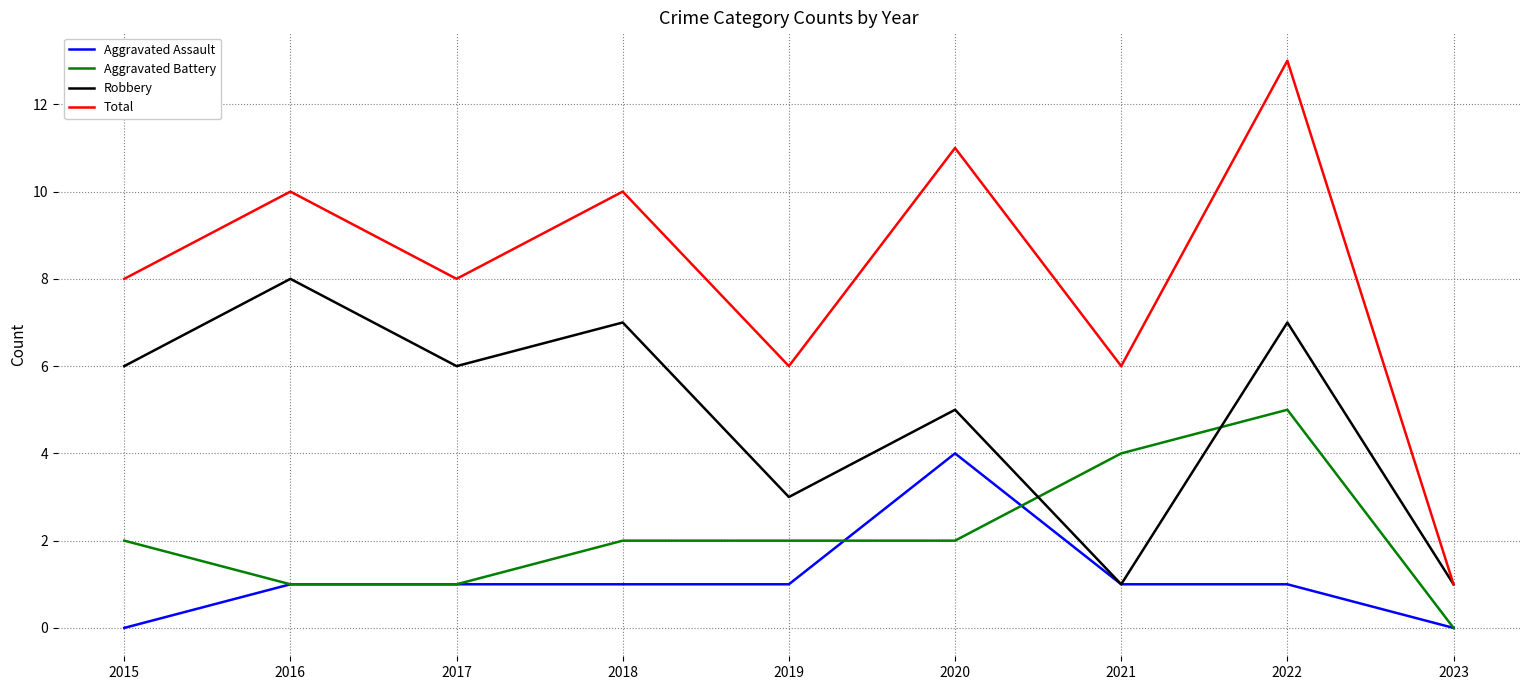

Count the number of data series in this chart.

4